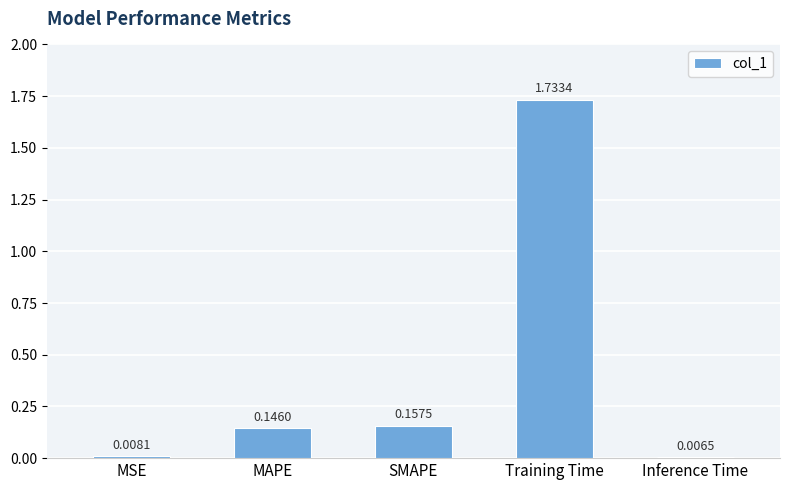

What is the label of the 3rd bar from the left?

SMAPE